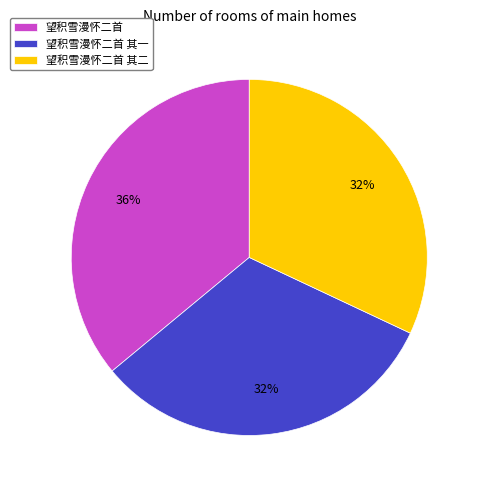

Do 望积雪漫怀二首 and 望积雪漫怀二首 其二 together represent more than half of the pie?

Yes